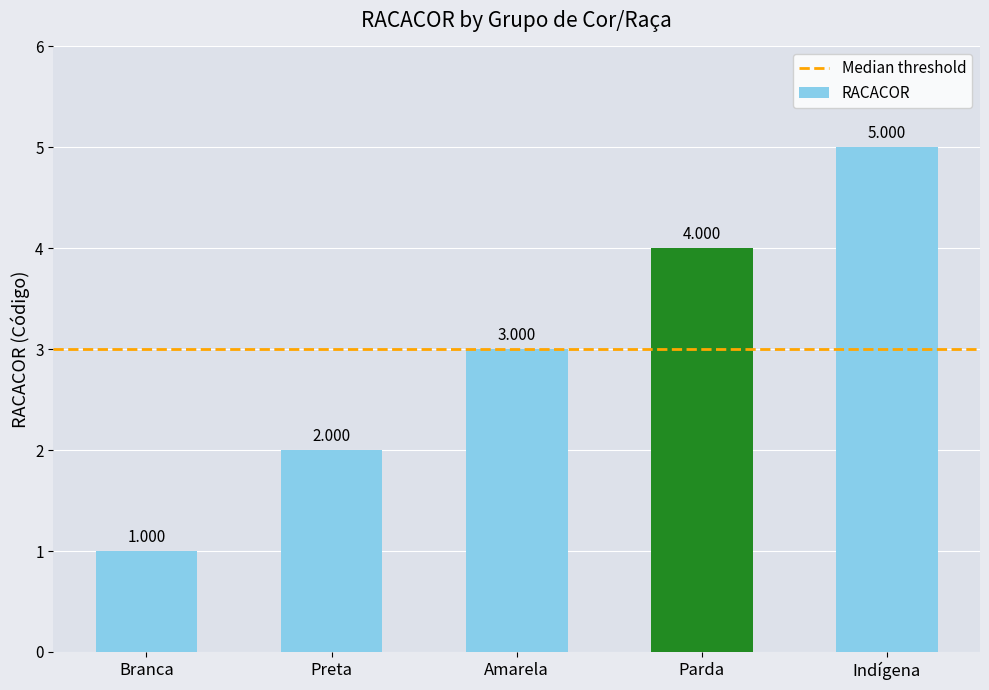

Which label corresponds to the smallest value in the chart?

Branca